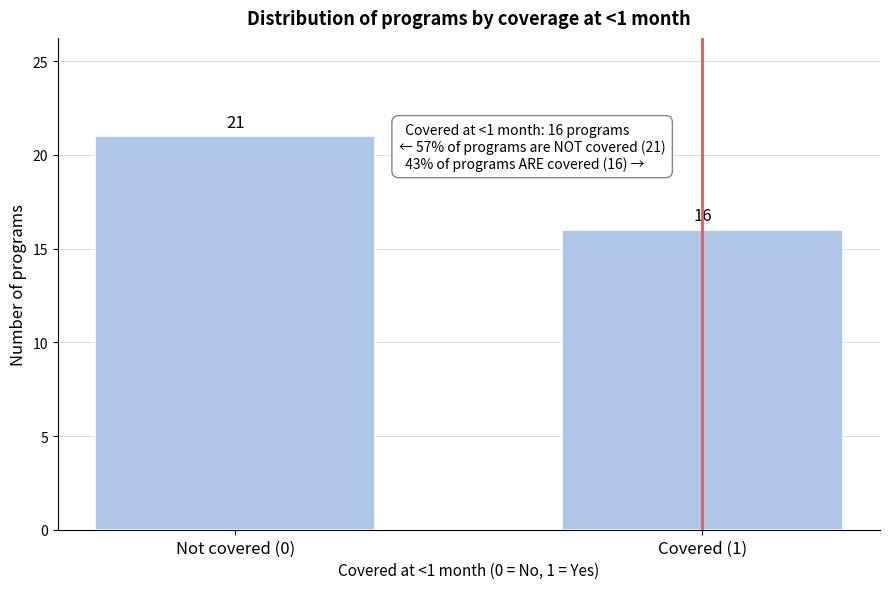

Reading left to right, what are all the values shown in this chart?

21	16